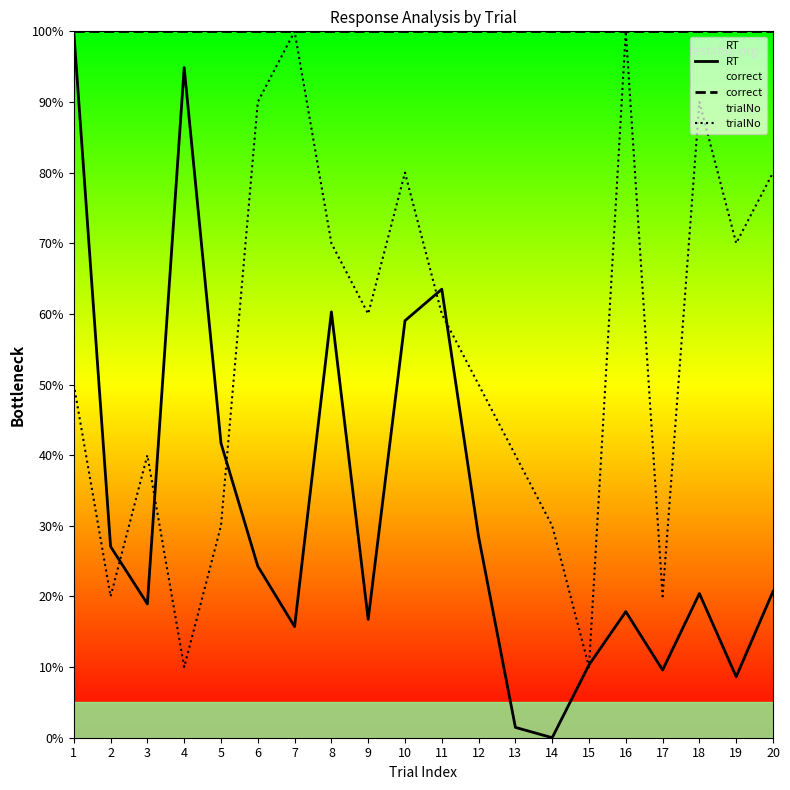

What is the value of the trialNo point at the 16th from the left?

100.0